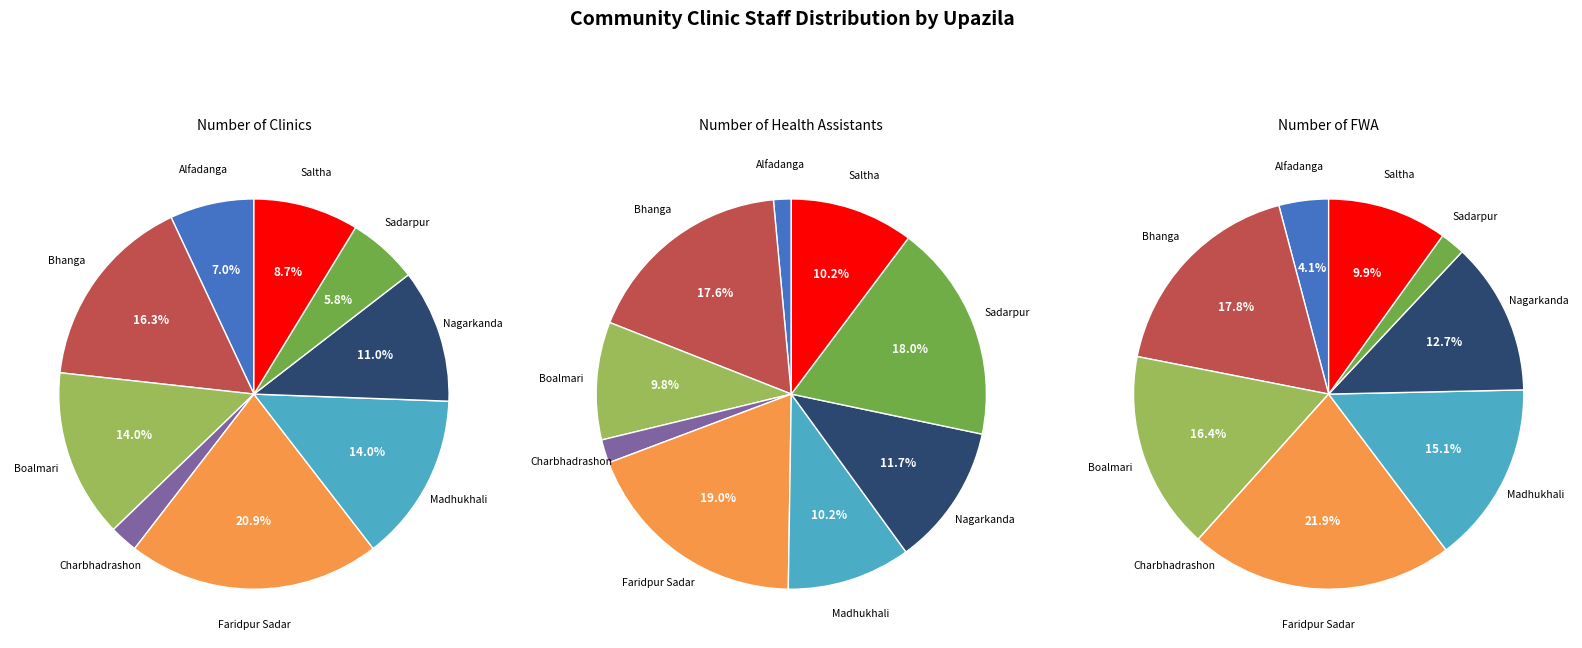

What is the difference between the highest and lowest values at Faridpur Sadar?

28